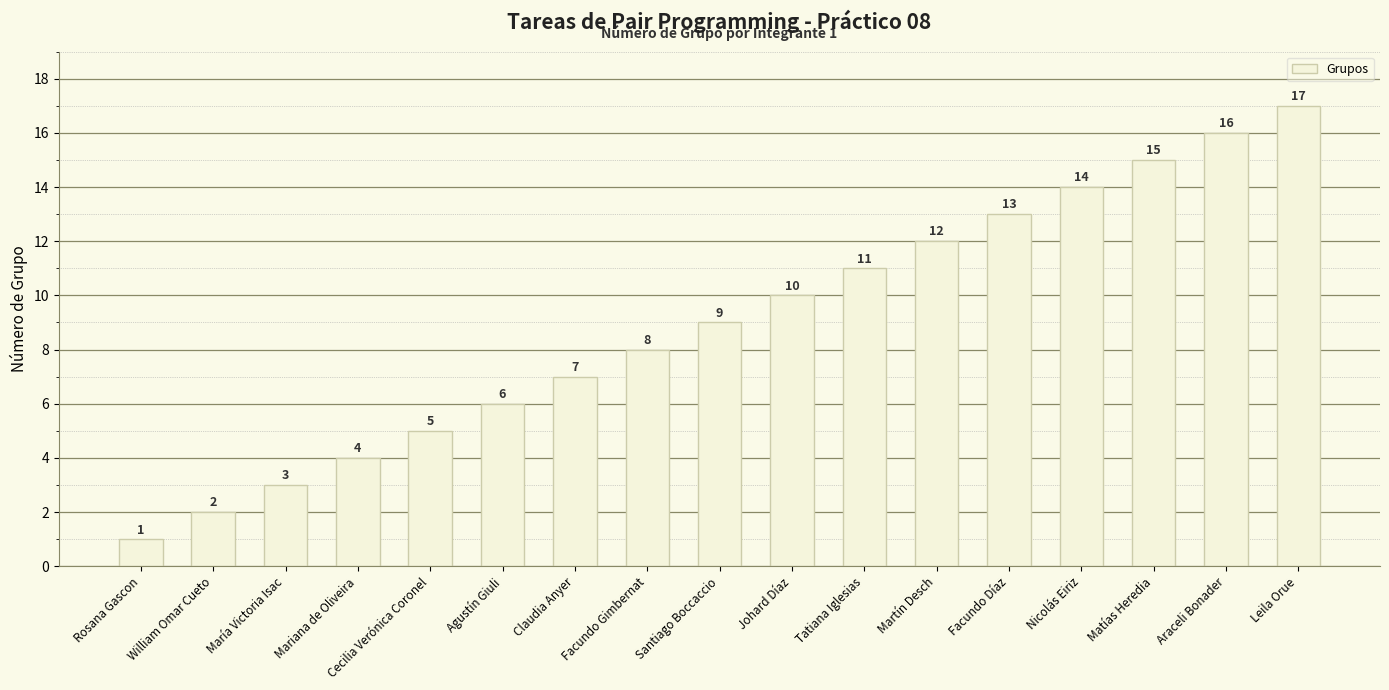

What is the sum of the values at Tatiana Iglesias and Leila Orue?

28